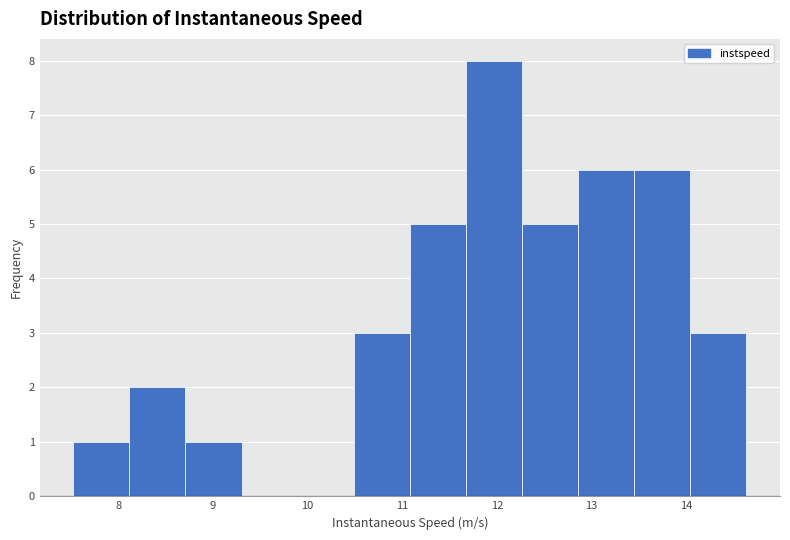

How tall is the bar that spans 13.5 to 14.0 on the x-axis? Neither the bar edges nor the heights are printed on the chart, so give them approximately, as read against the axes.

6